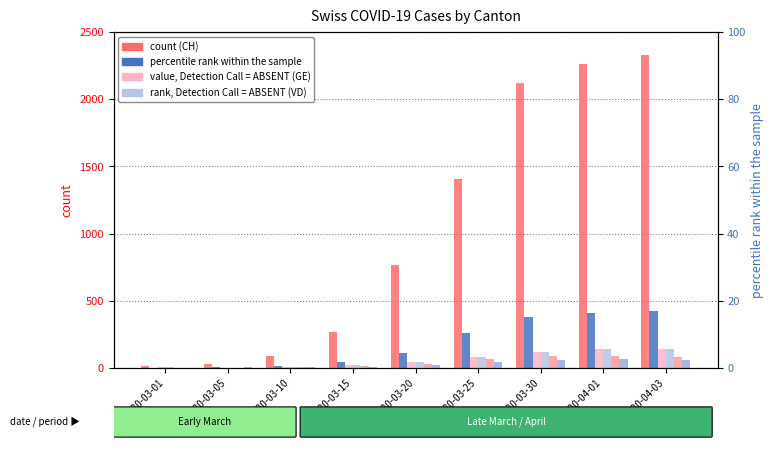

How many data points in BL are above 27?

4